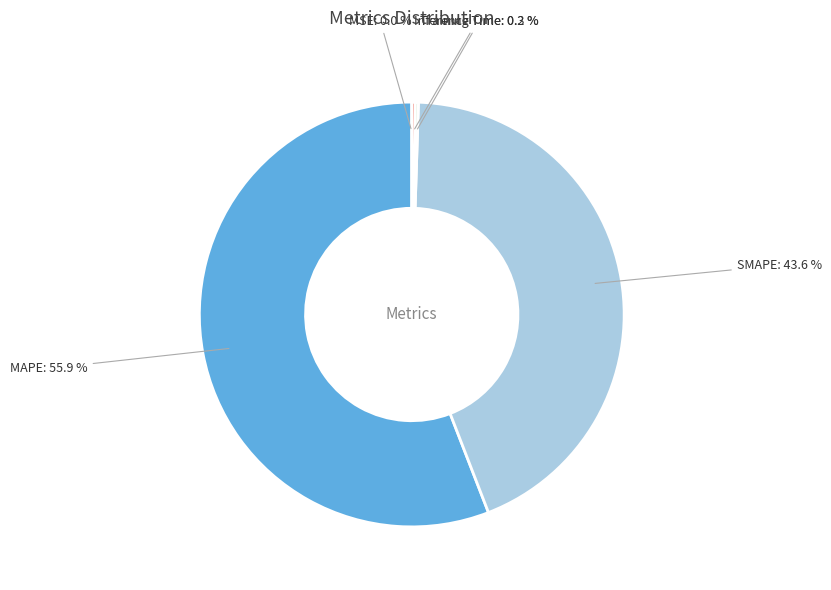

Is there any slice that represents more than half of the pie?

Yes